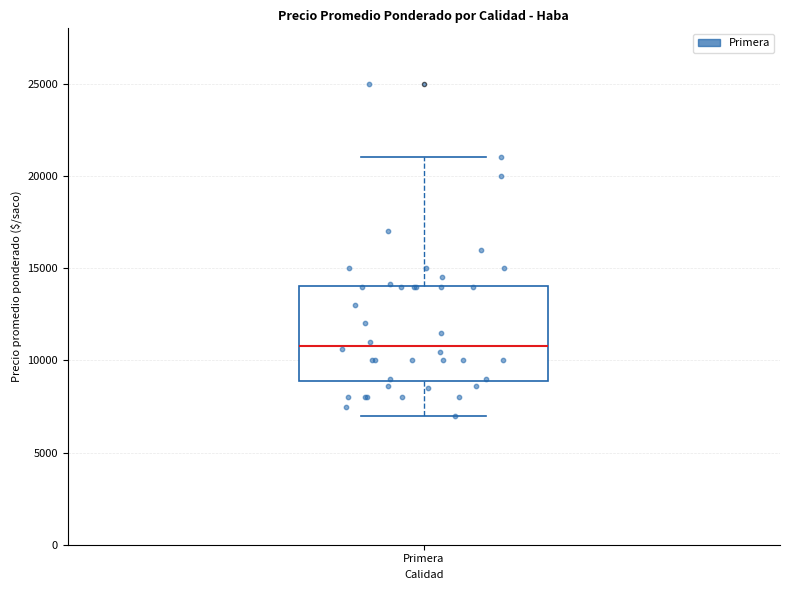

Read this box plot against the y-axis: the position of the median line, the range covered by the box, and the ends of both whiskers. The values are not printed on the chart, so give them approximately, as read against the axis.

median 11000, box 9000 to 14000, whiskers 7000 to 21000